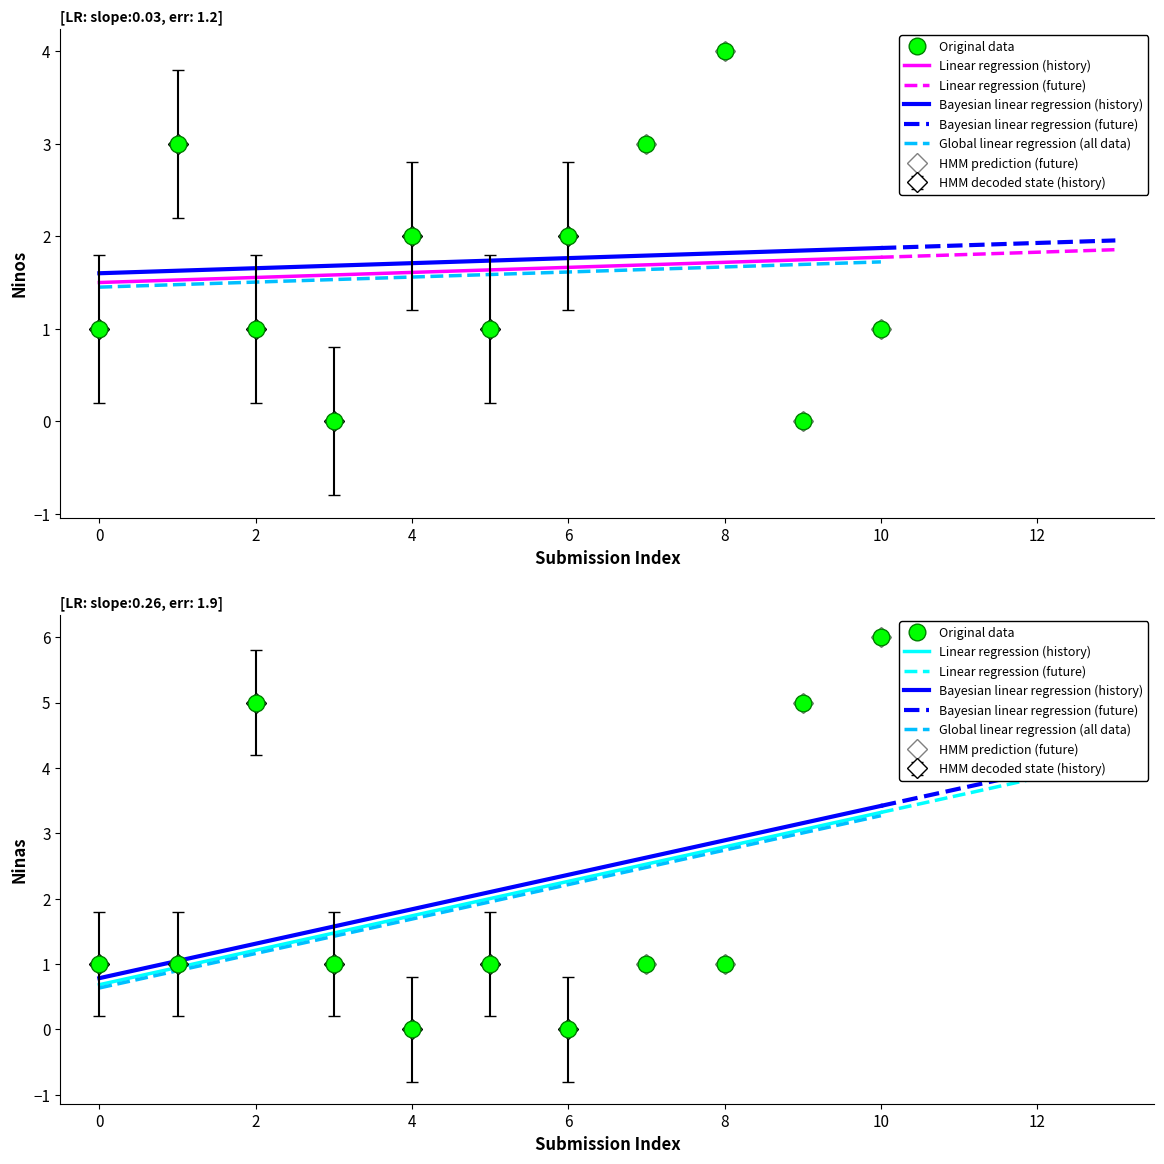

Which series has the largest total across all categories?

Ninas